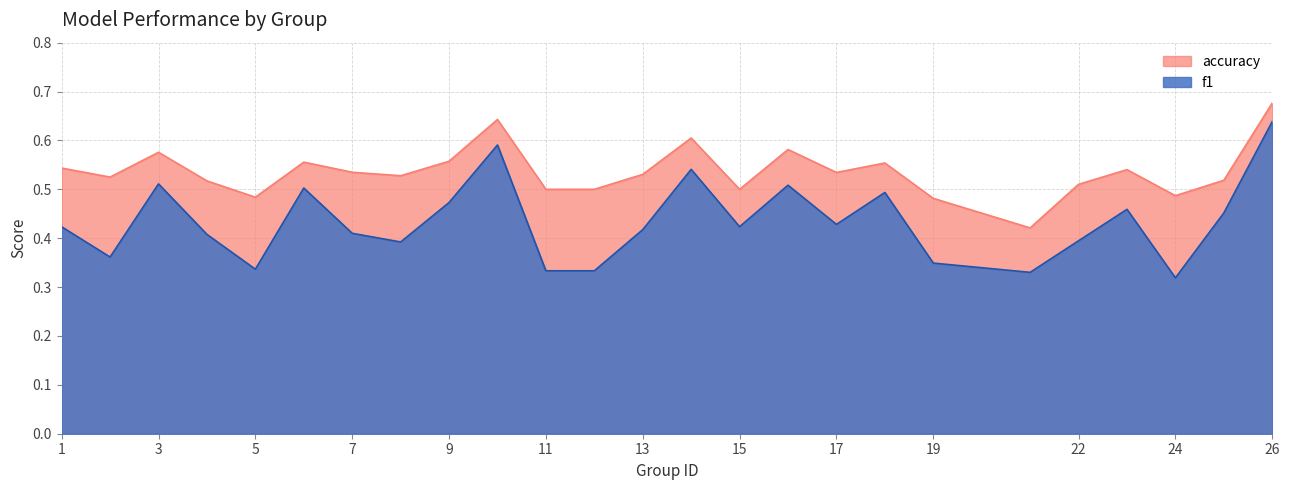

Which series has the largest total across all categories?

accuracy